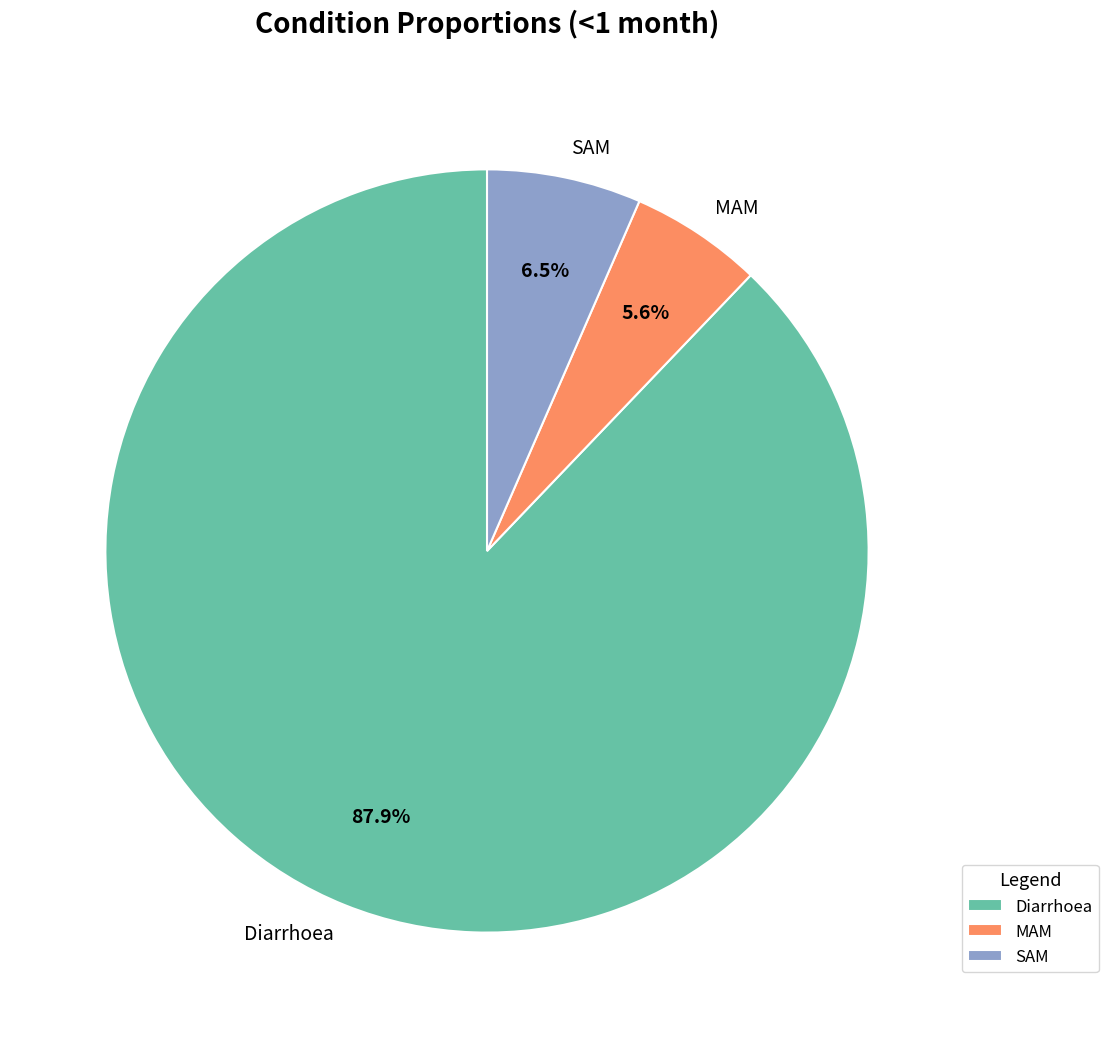

What portion of the pie excludes SAM?

93.5%